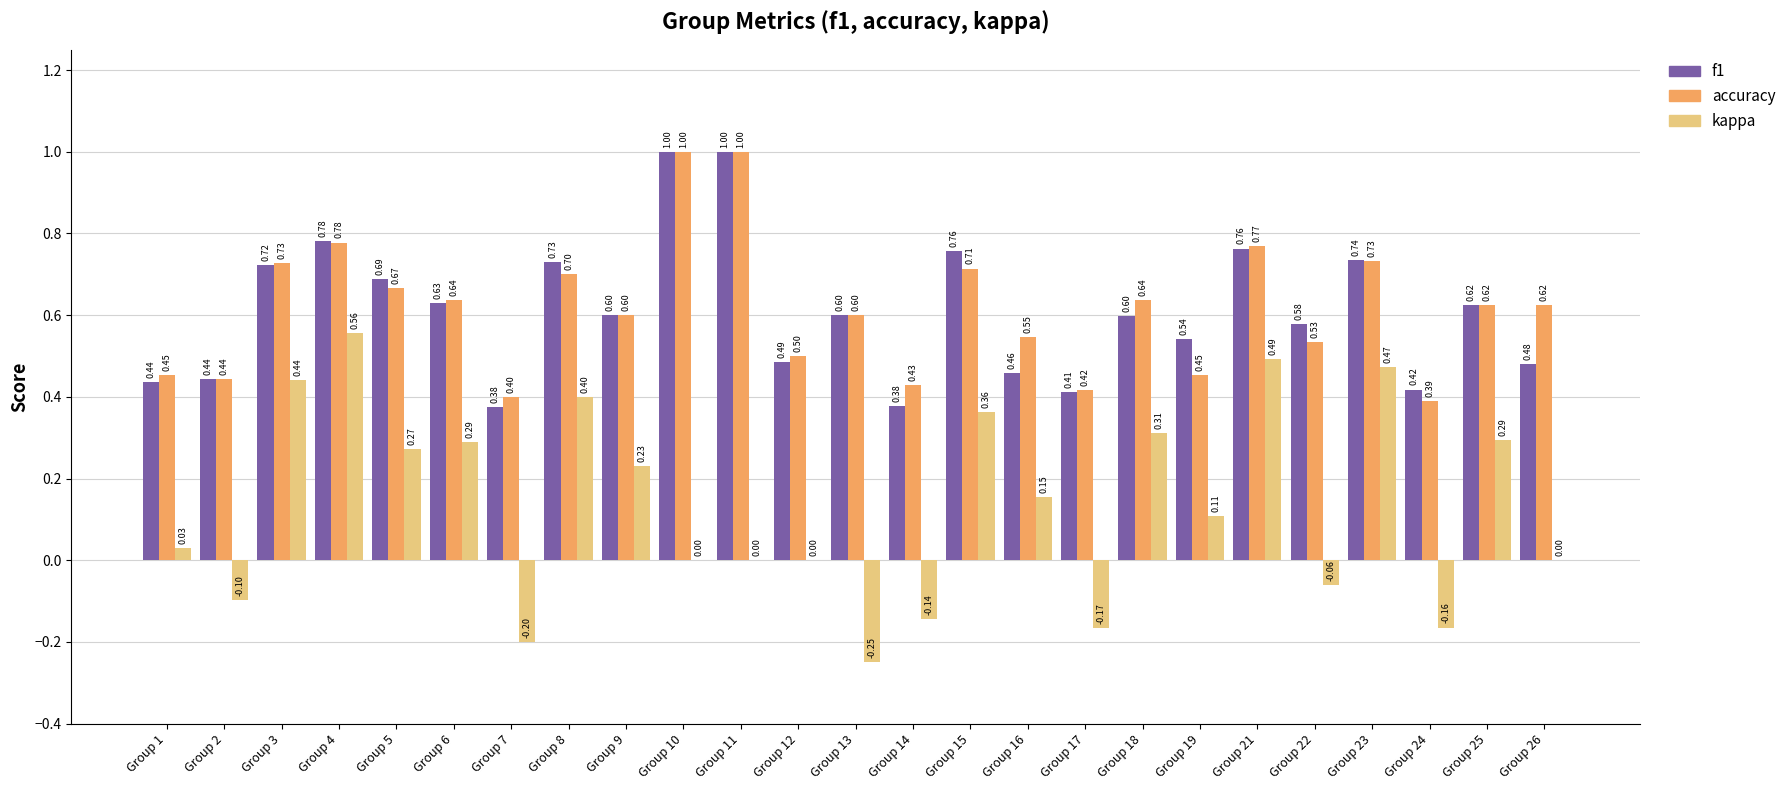

What is the average value of the accuracy series?

0.6